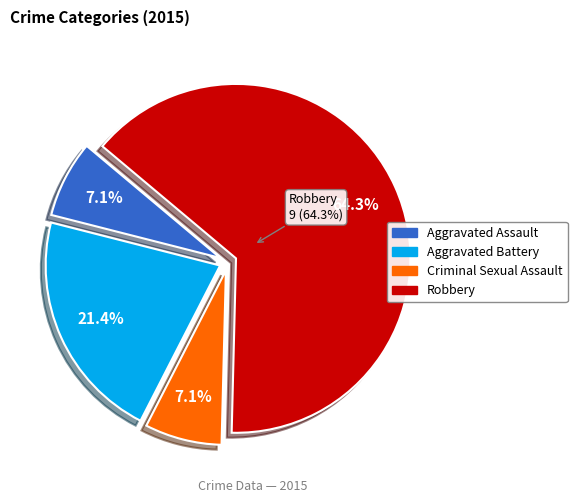

Does Aggravated Assault represent more than half of the total?

No